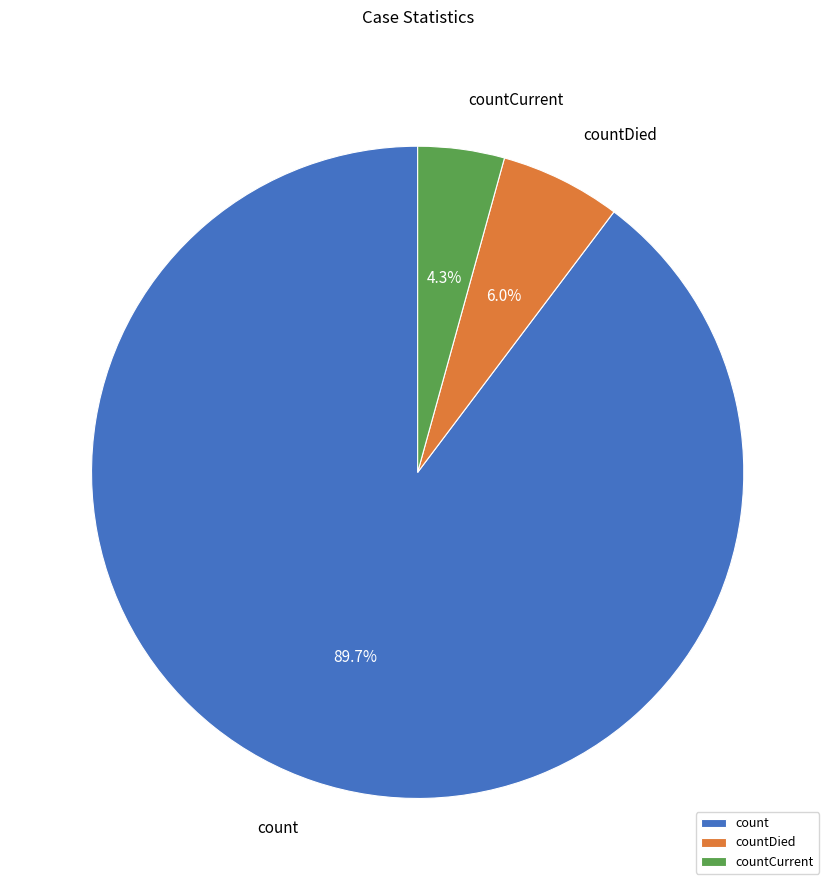

To the nearest percent, what is the average slice percentage?

33%